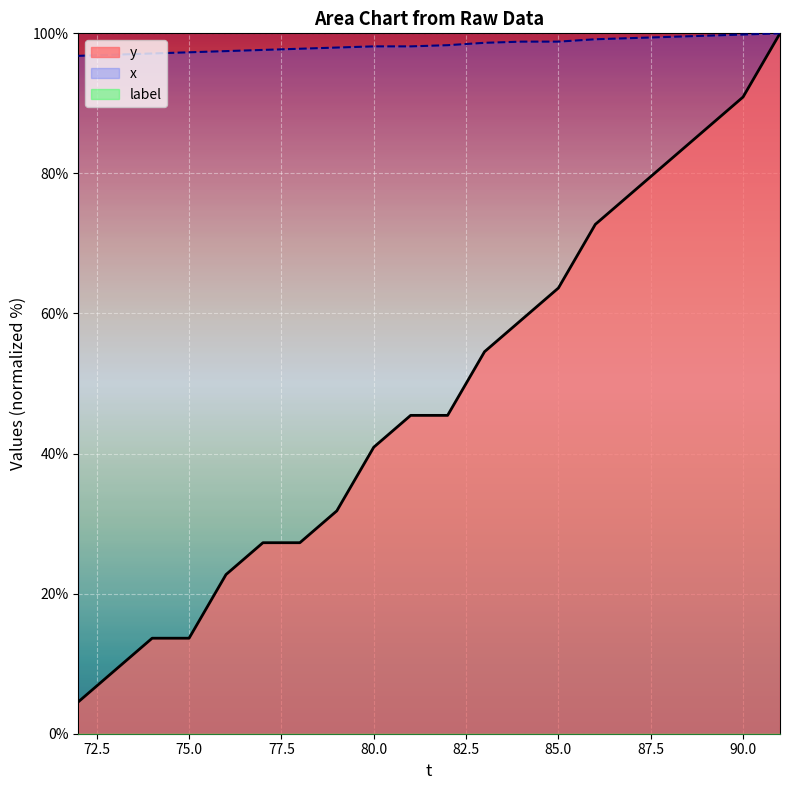

At which category is the sum across all series the highest?

91